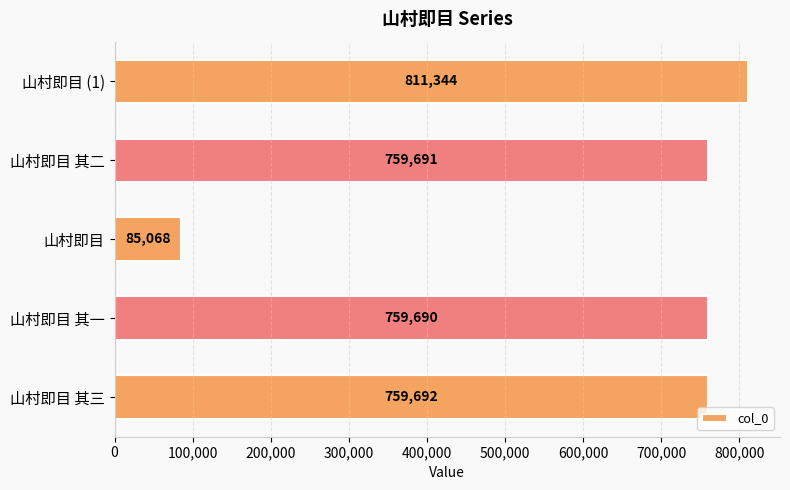

What is the maximum value shown in the chart?

811344